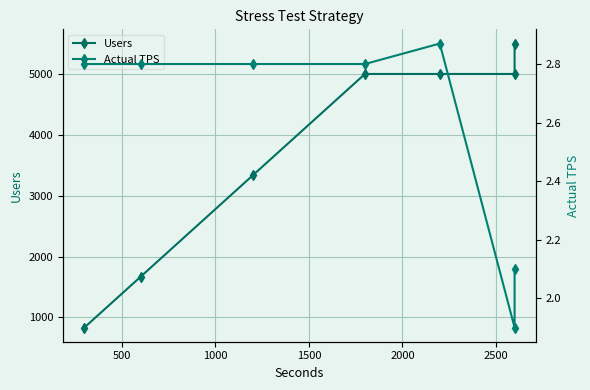

How many data points in Users are above 5000?

1